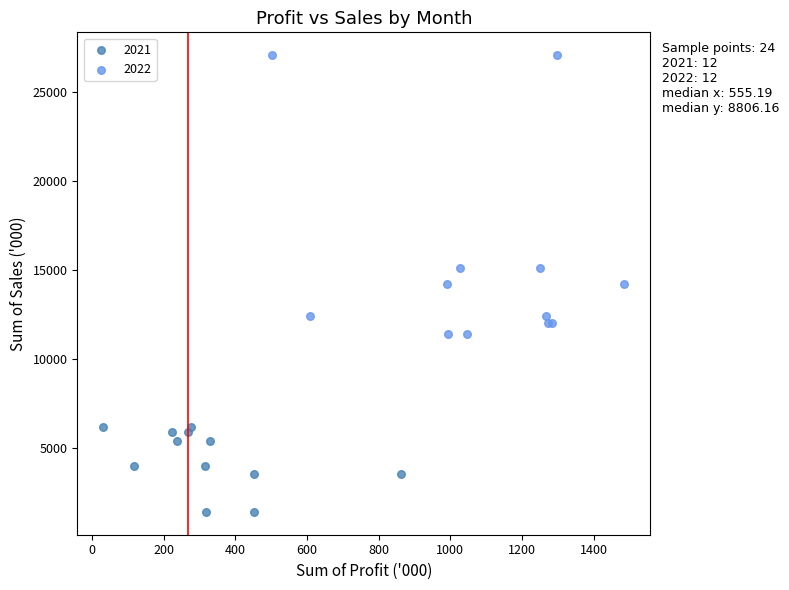

Which series reaches the minimum Y coordinate?

2021